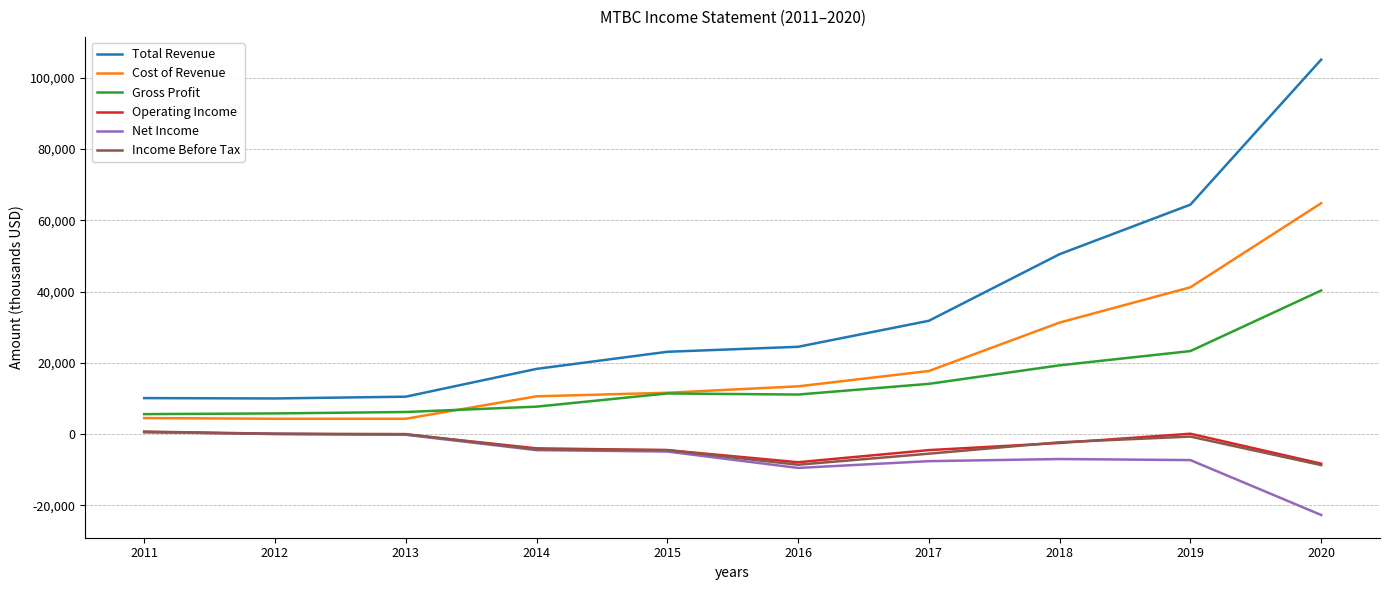

Which series has the largest total across all categories?

Total Revenue